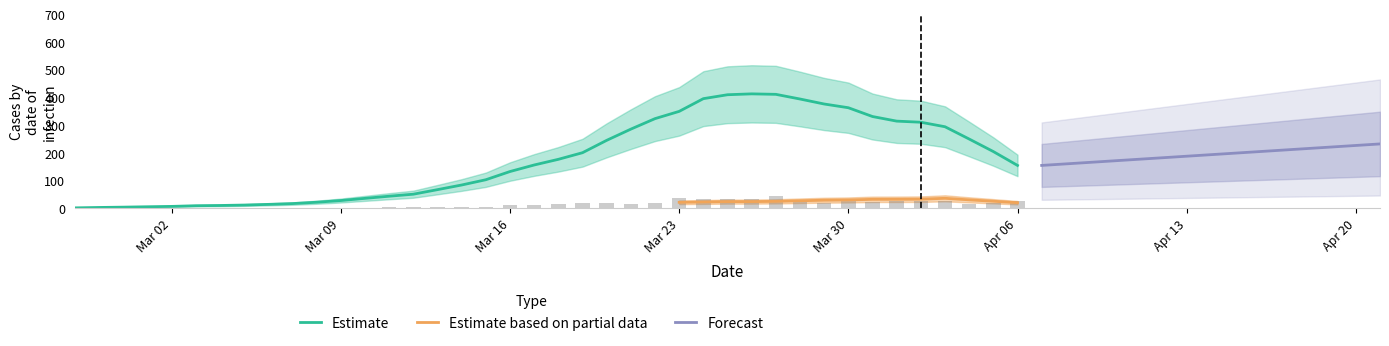

What is the average value?

14.5